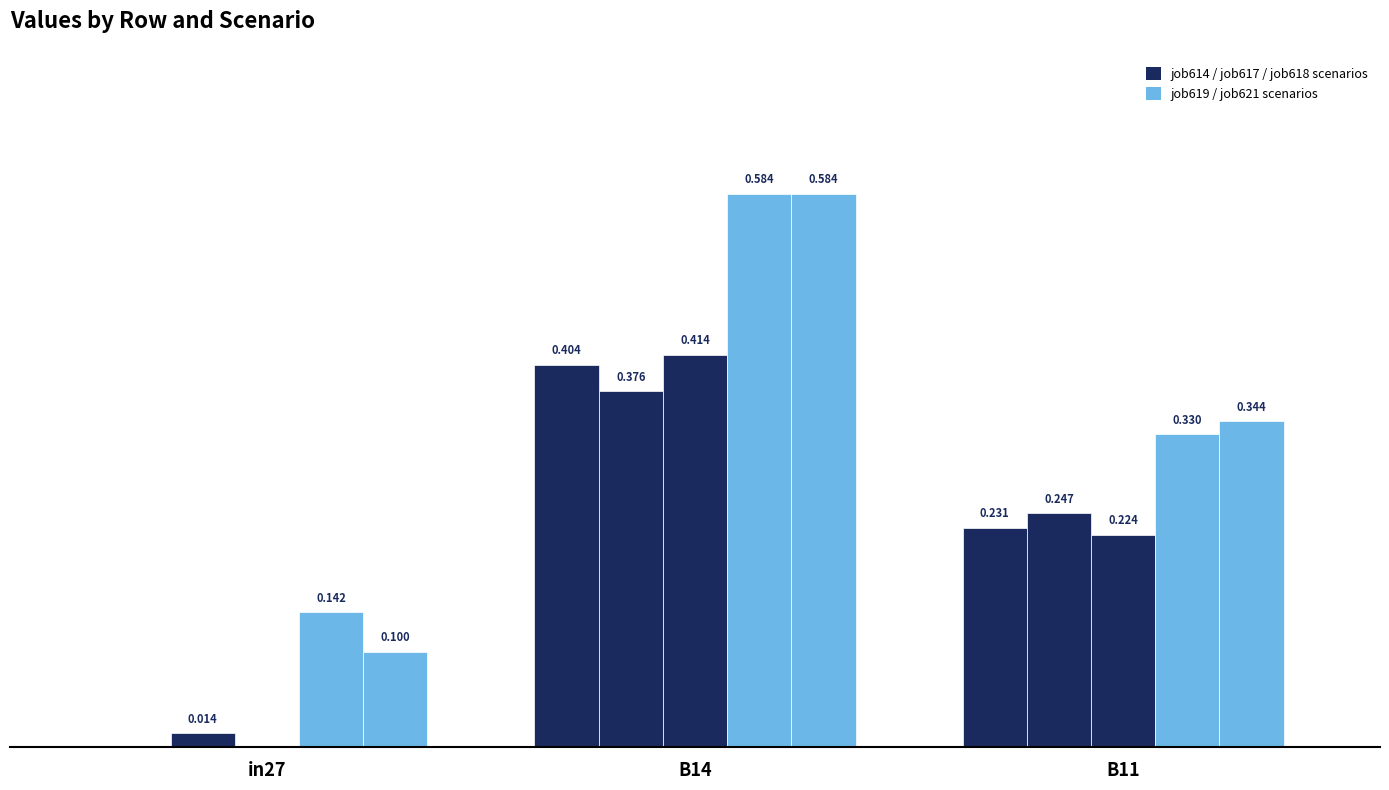

True or false: job619_scenario2_1294 has a value of 0.3 at B11.

True